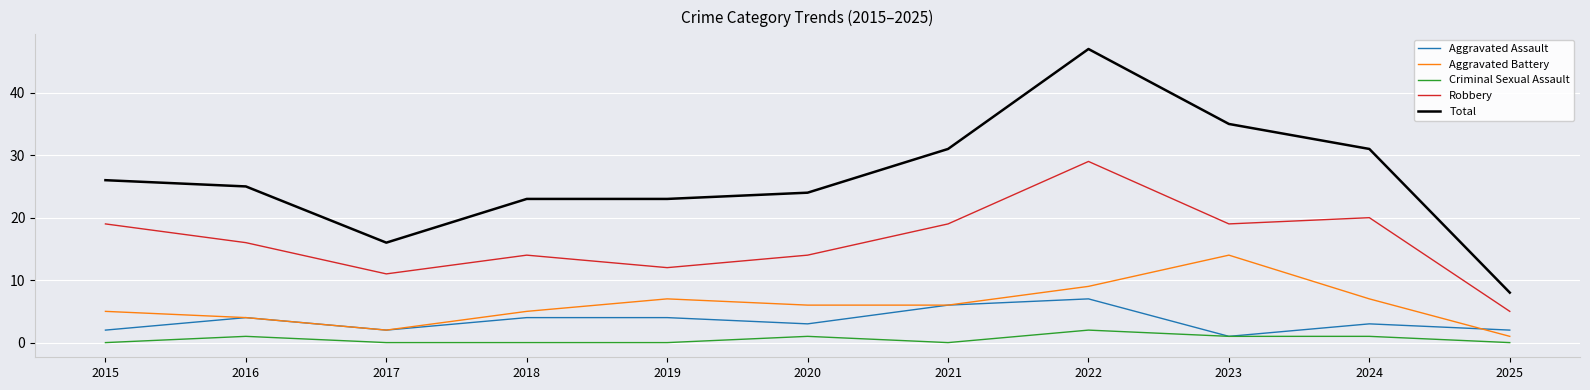

The Robbery series shows 26 at 2021. True or false?

False